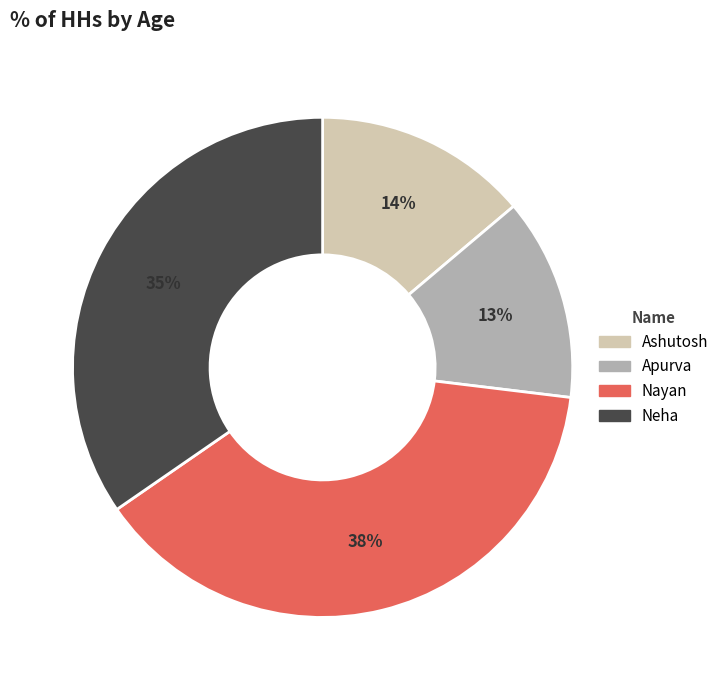

Is it true that Nayan is 50% of the pie?

False